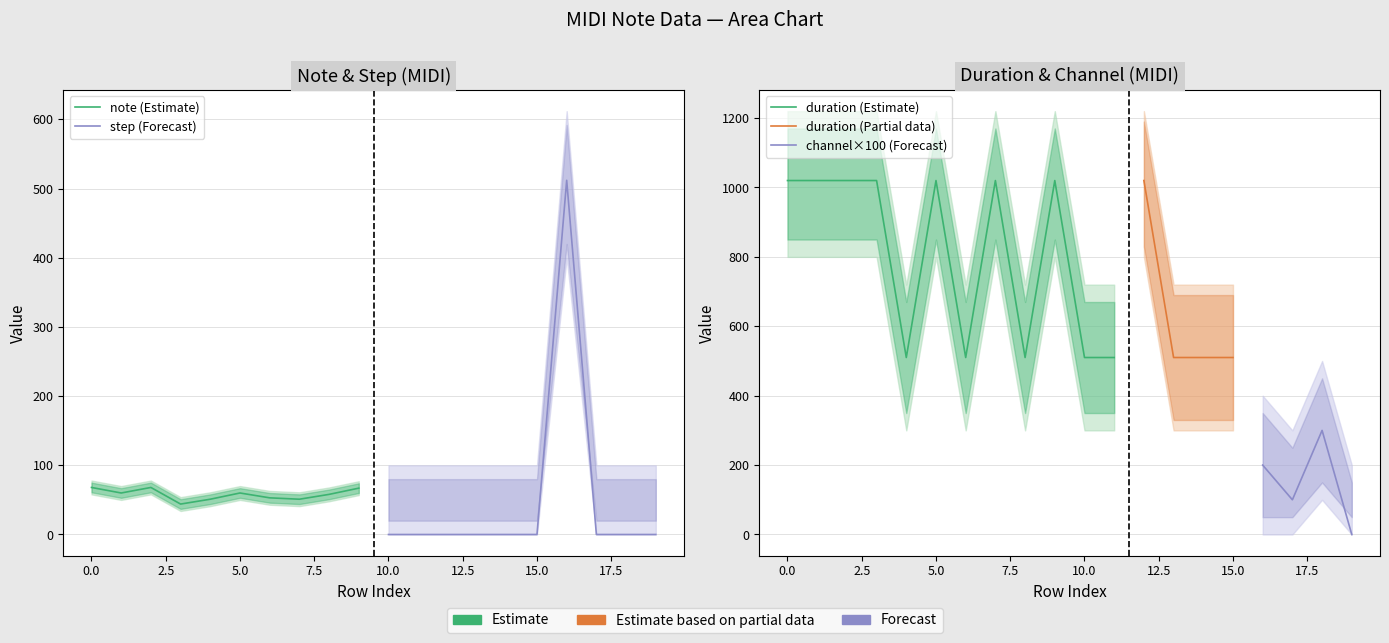

Count the number of data series in this chart.

4